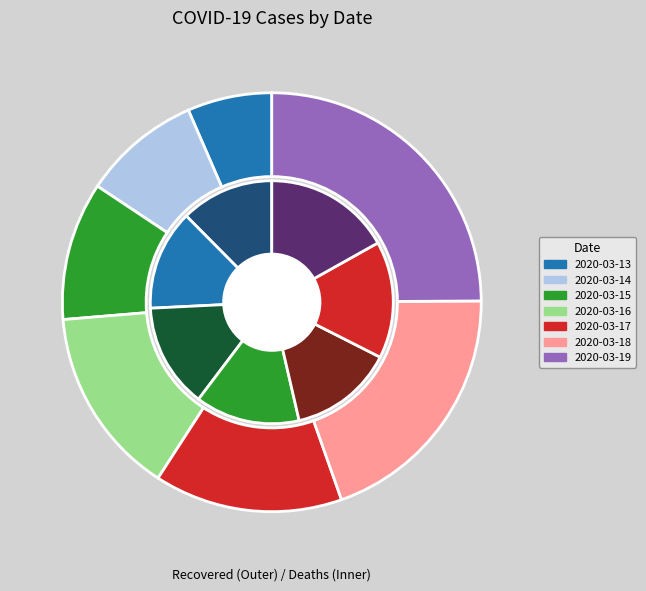

How many segments does this pie chart have?

7